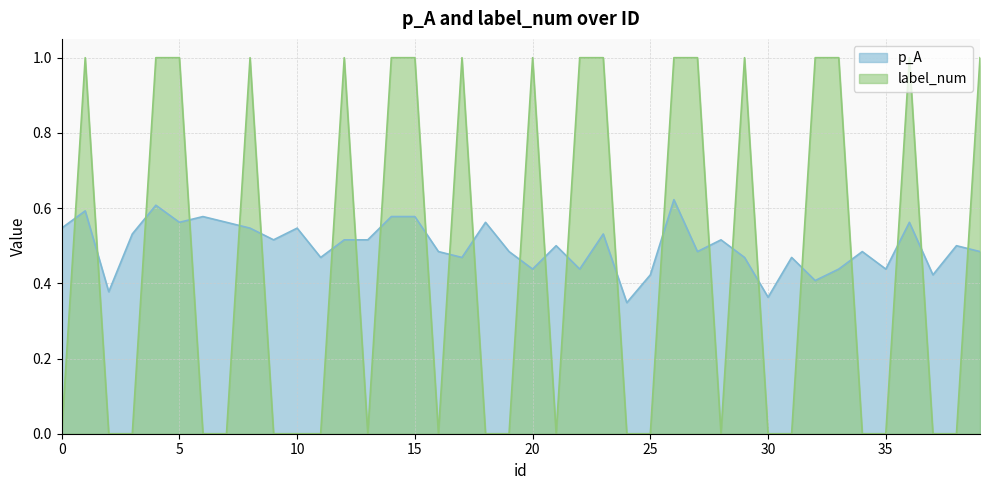

Does the chart have visible grid lines?

Yes